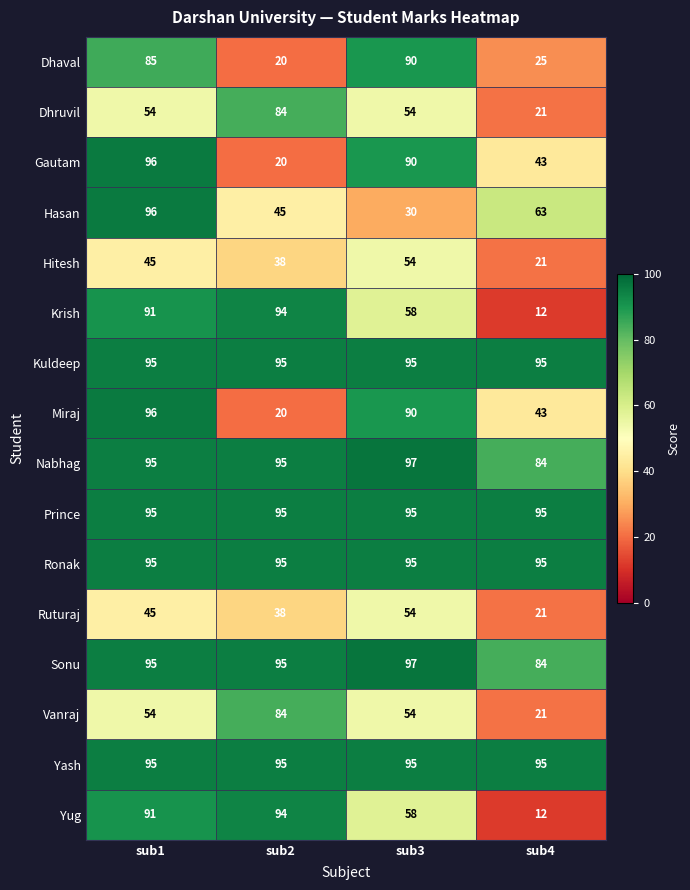

Read the Ruturaj value at sub1, to the nearest 5.

45